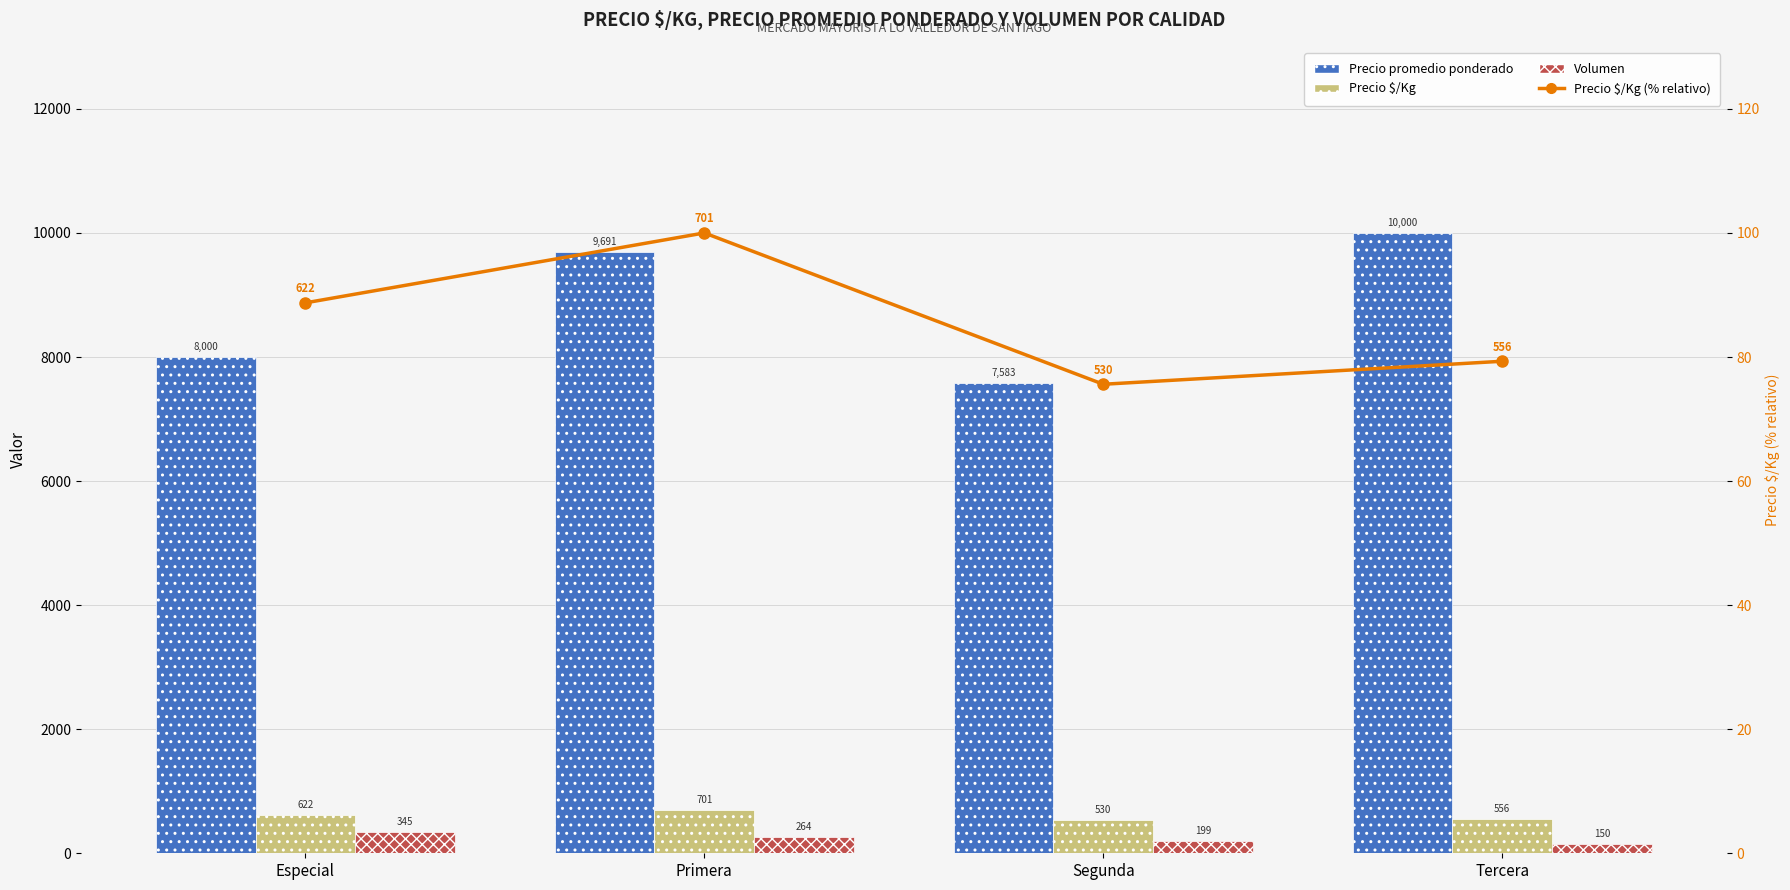

At Primera, list the series in order from largest to smallest.

Precio promedio ponderado, Precio $/Kg, Volumen, Precio $/Kg (%)